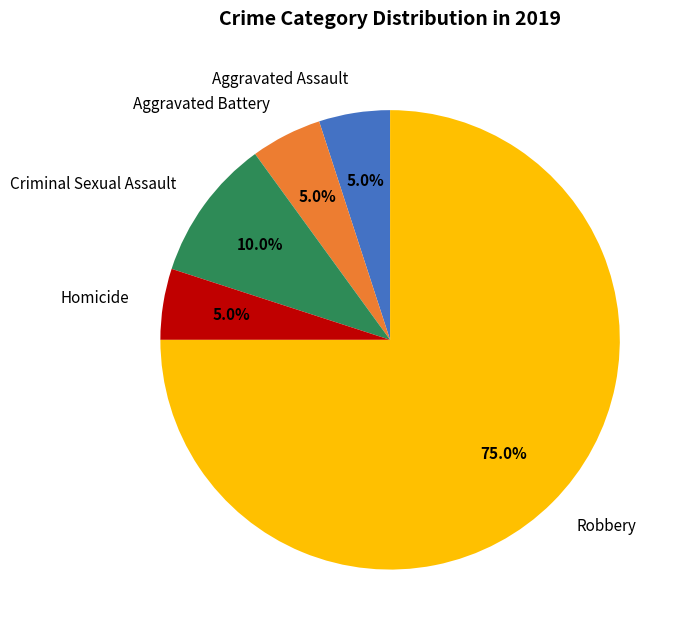

Is it true that Aggravated Battery is 5% of the pie?

True